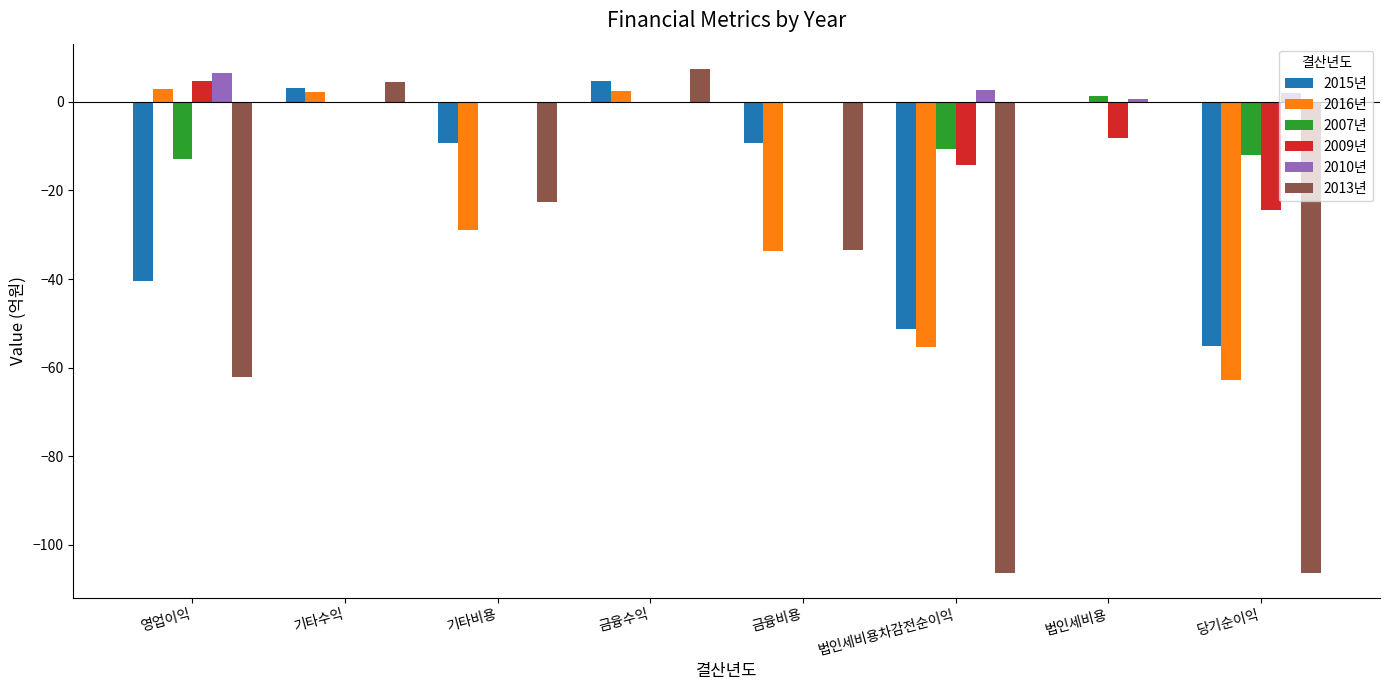

True or false: 2016년 has a value of 2.1 at 기타수익.

True